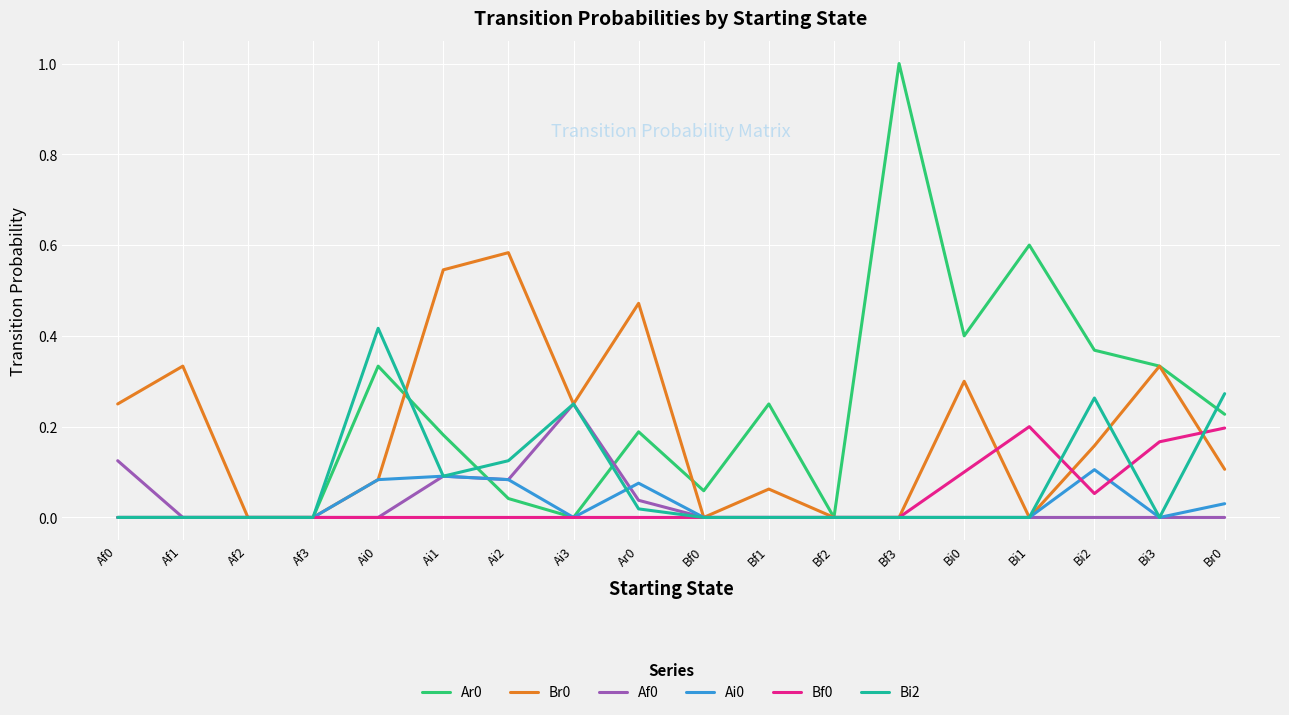

Count the Br0 values in the range 0 to 1.

18